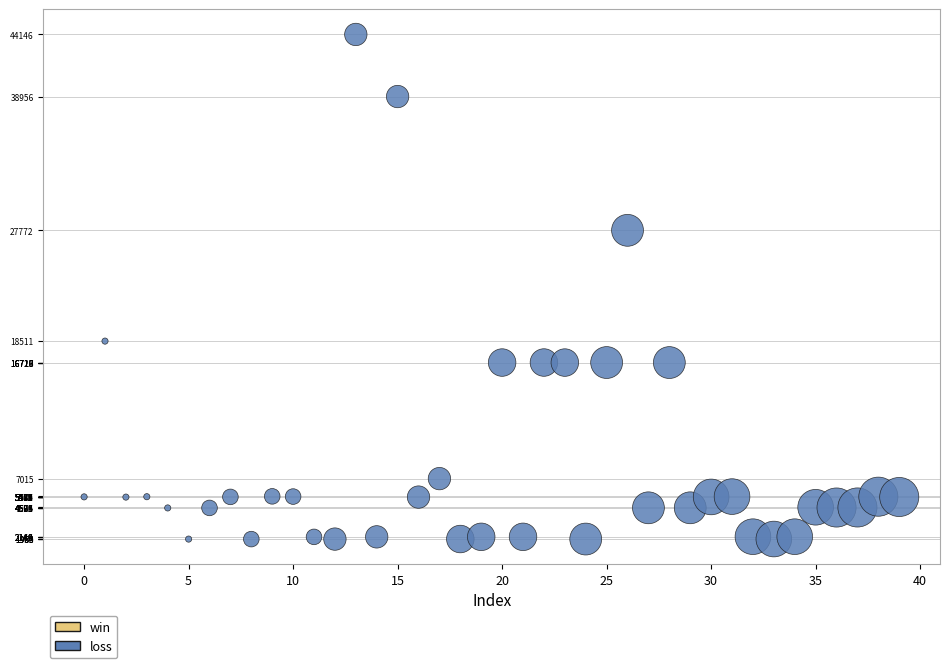

What is the range of Y values (max minus min)?

42187